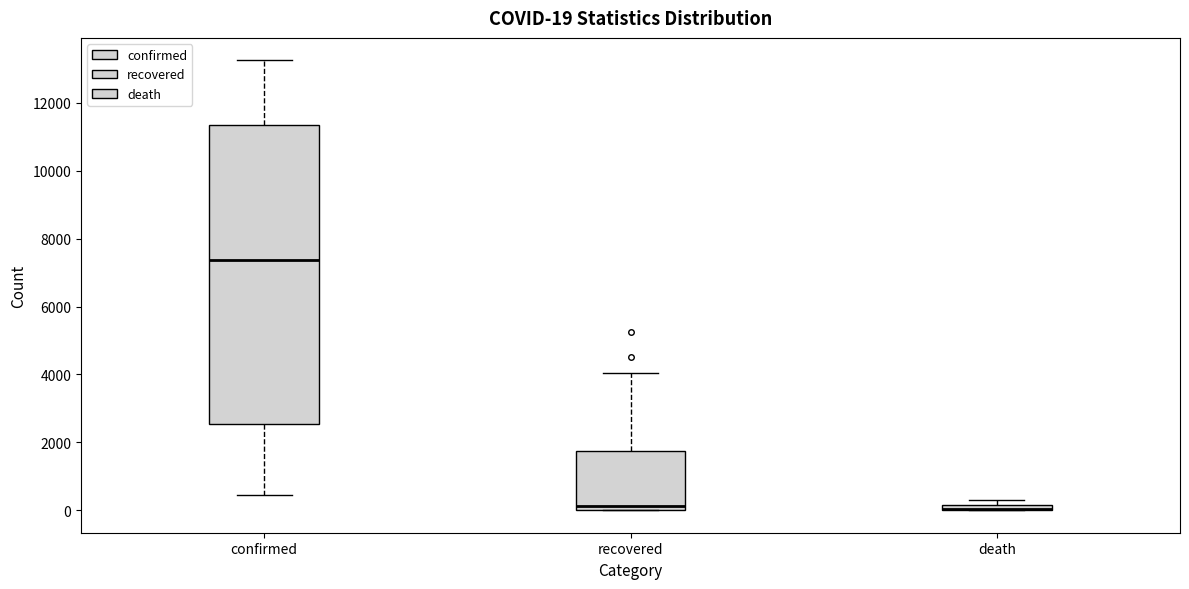

Which box is the tallest, from its lower edge to its upper edge?

confirmed